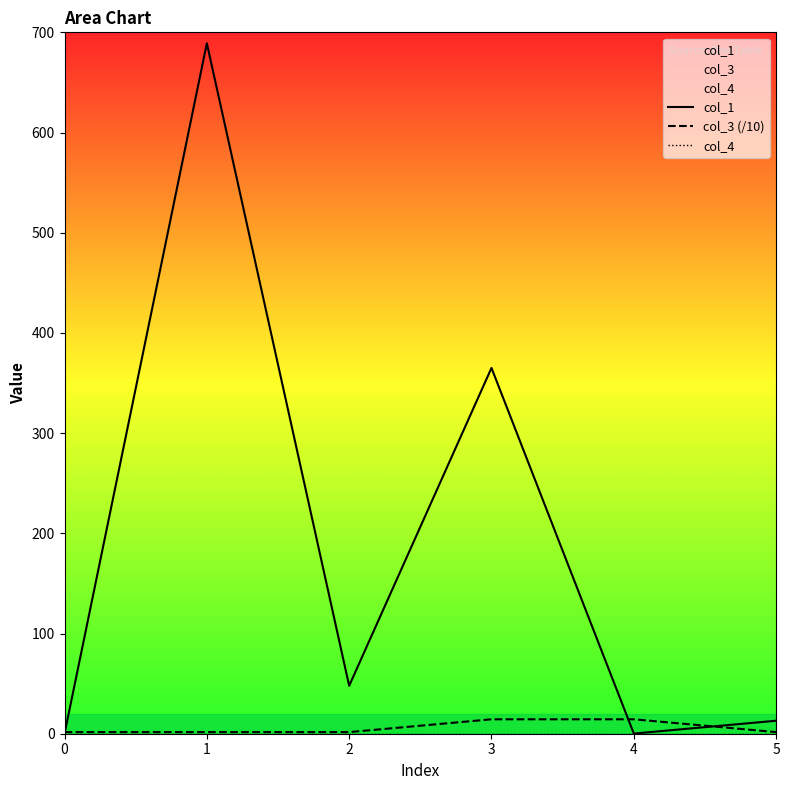

The col_3 (/10) series shows 1.6 at 2. True or false?

True